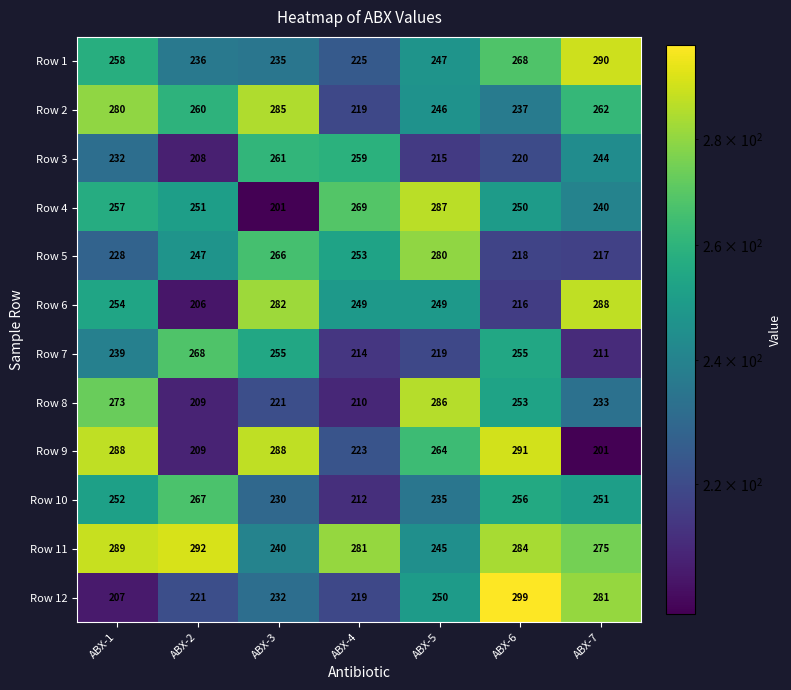

What is the difference between the Row 6 values at ABX-1 and ABX-4?

5